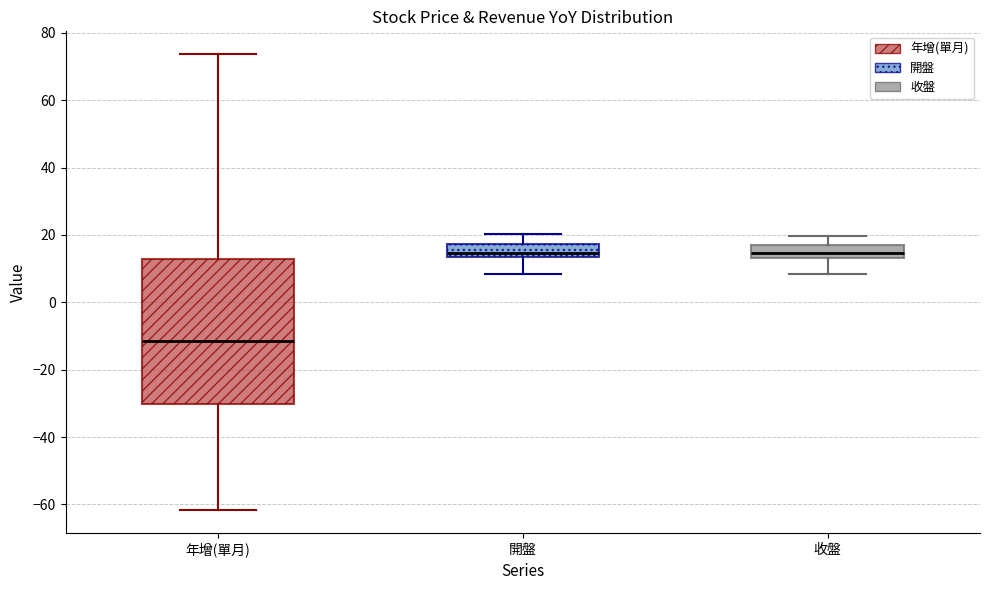

Reading left to right, transcribe this box plot: for each box, give where its median line is, the range the box spans, and where its two whiskers end, as read against the y-axis. The values are not printed on the chart, so give them approximately, as read against the axis.

年增(單月): median -12, box -30 to 12, whiskers -62 to 74
開盤: median 14 (just above the box's lower edge), box 14 to 18, whiskers 8 to 20
收盤: median 14 (just above the box's lower edge), box 14 to 18, whiskers 8 to 20